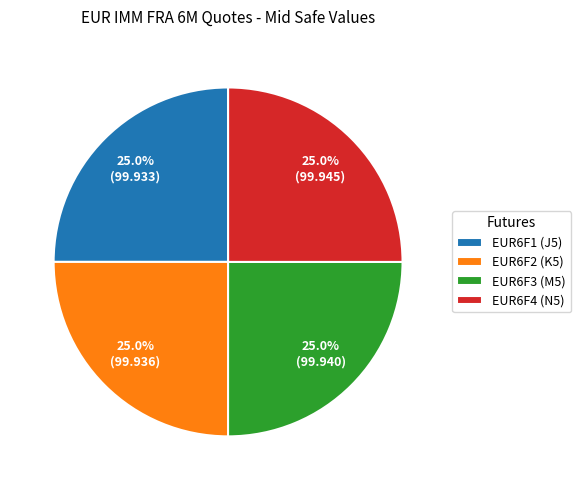

What percentage is NOT represented by EUR6F1 (J5)?

75.0%